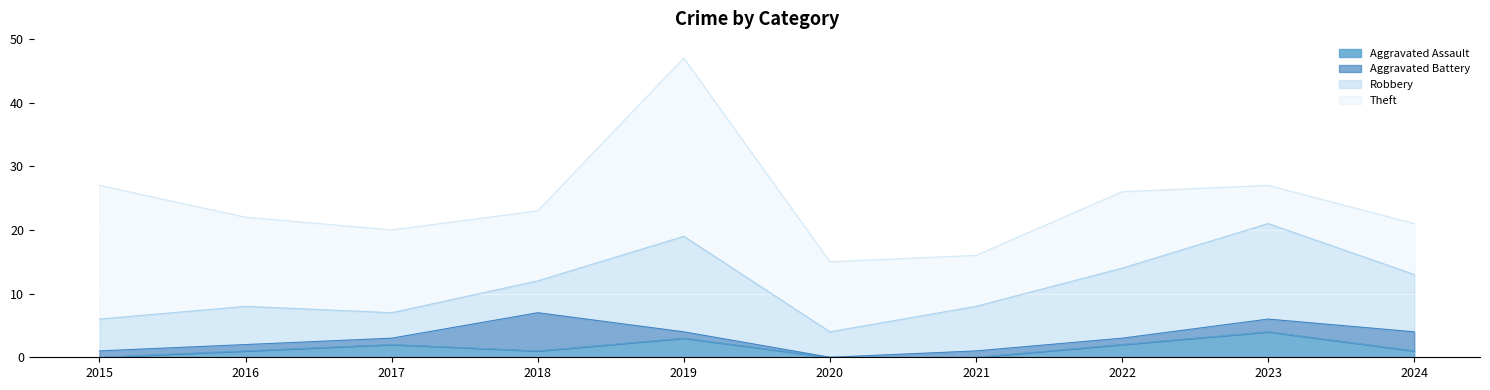

What is the greatest value displayed?

28